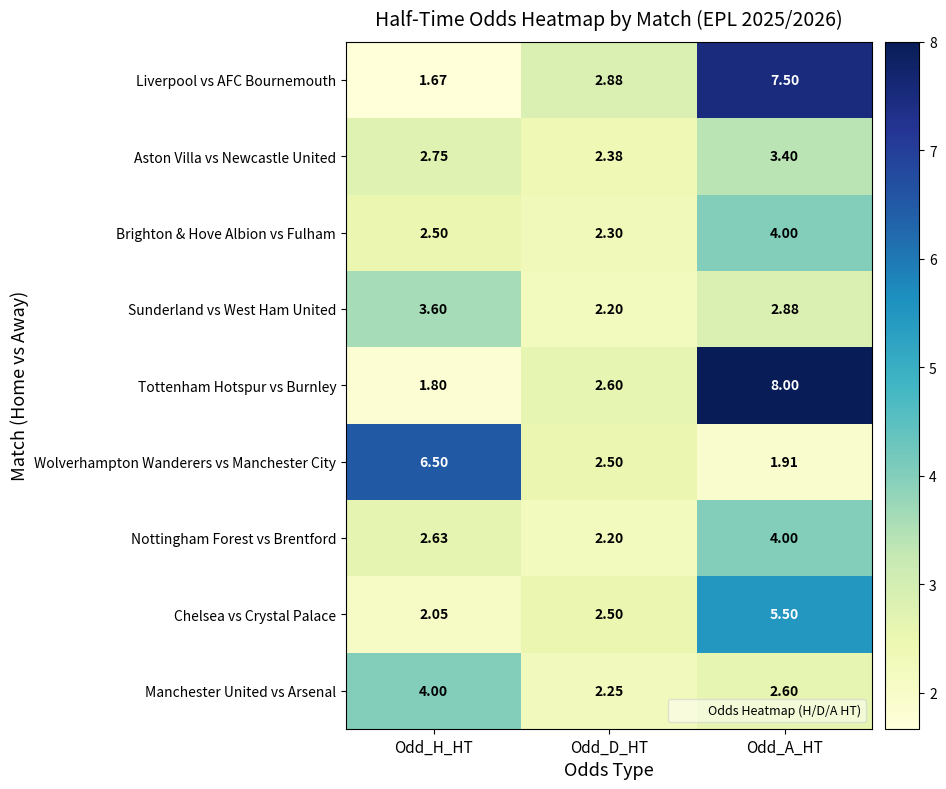

Which series has the largest range (max minus min)?

Tottenham Hotspur vs Burnley